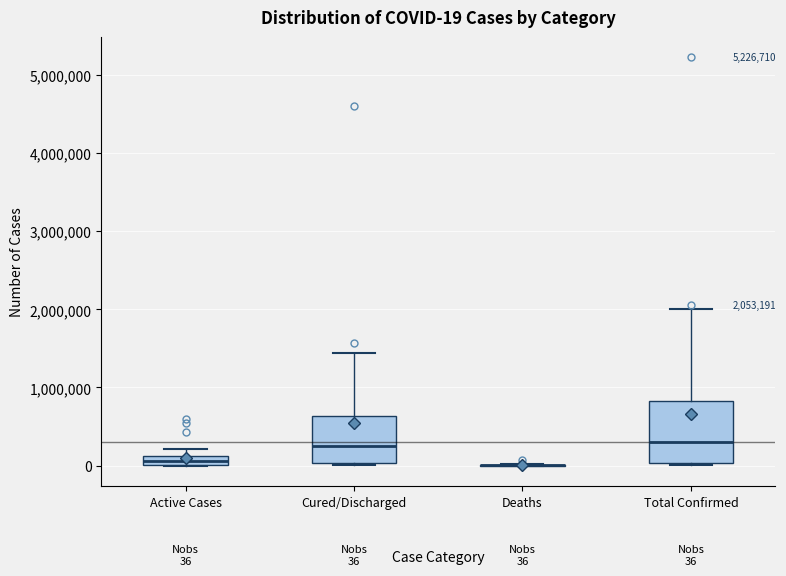

Comparing the boxes themselves (not the whiskers), which one is the tallest?

Total Confirmed